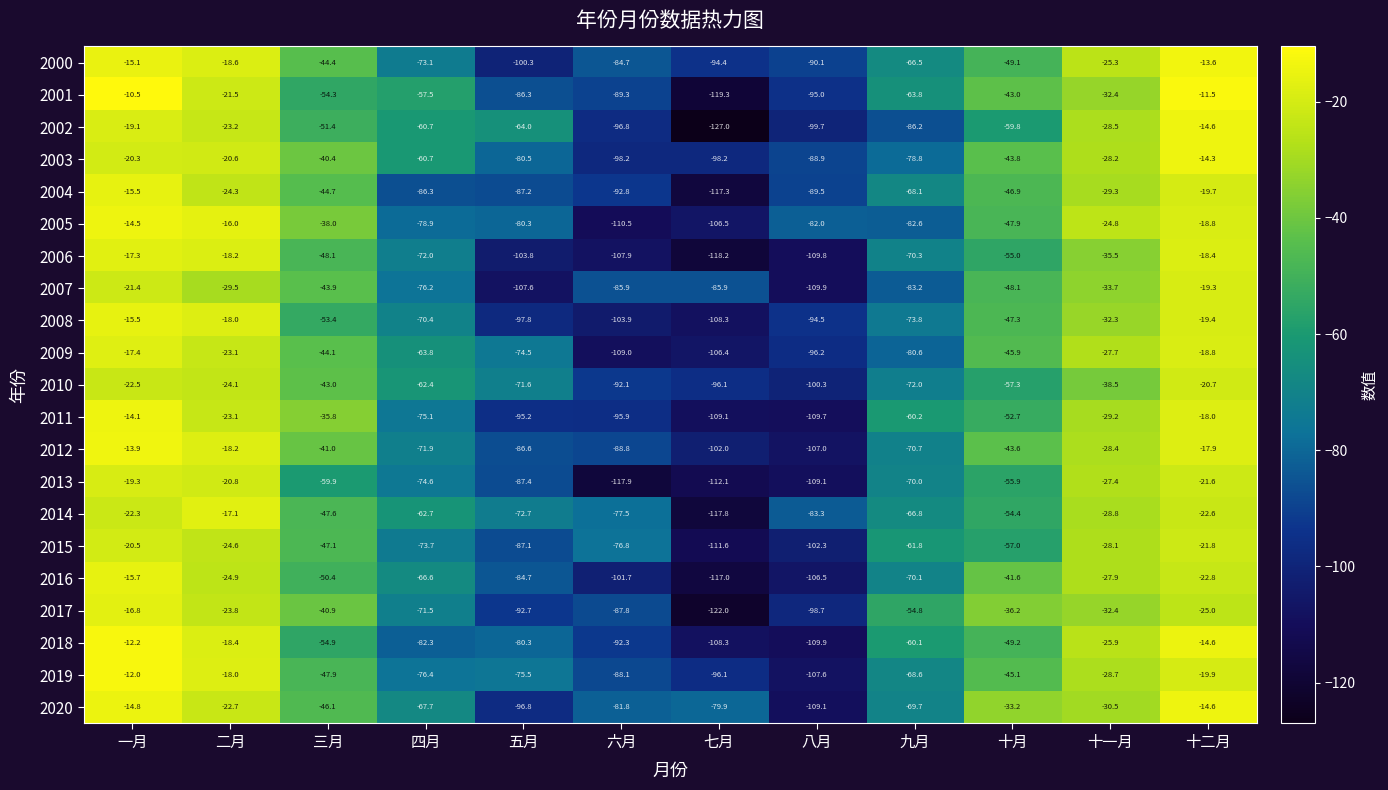

What is the sum of all 2004 values?

-721.6